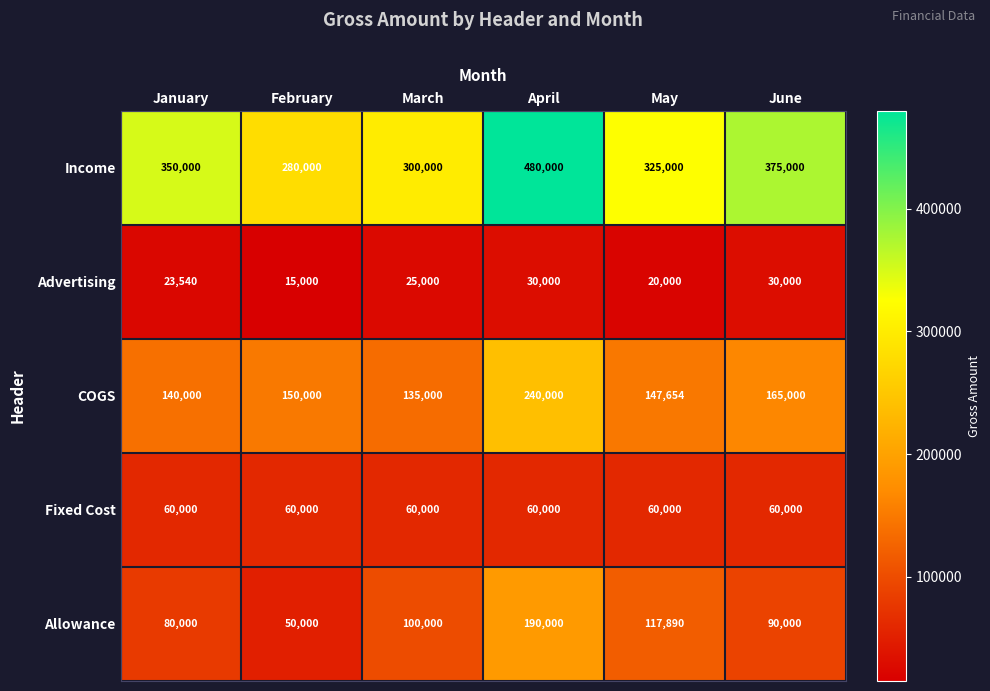

Is it true that Income equals 163615 at March?

False